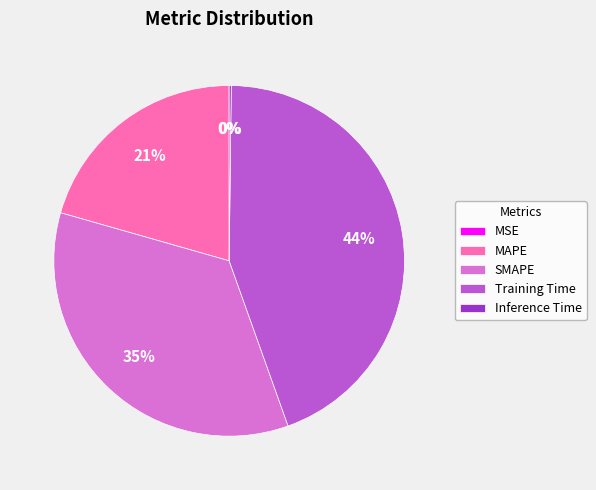

Combined, do Training Time and MAPE account for over 50%?

Yes